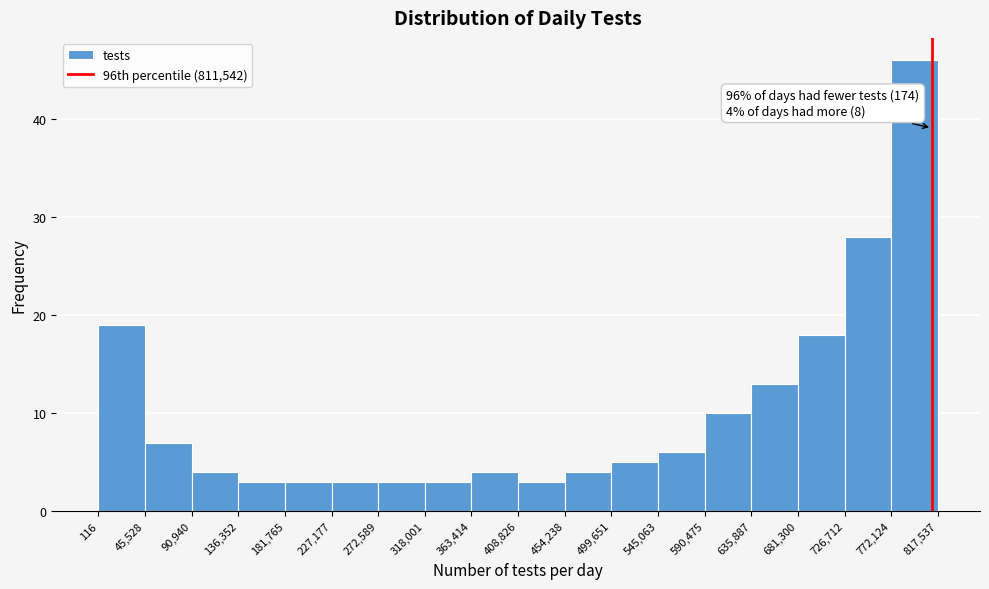

Which range on the x-axis has the tallest bar?

772,124 to 817,537